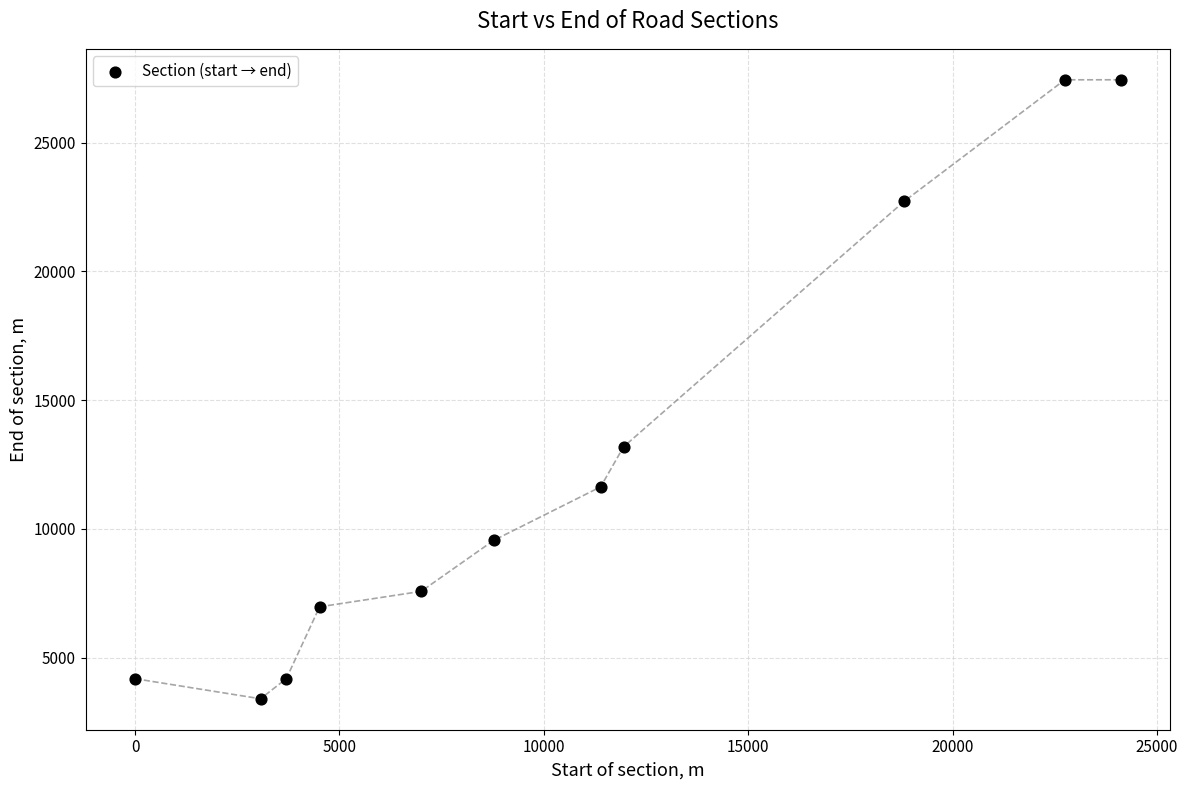

What Y value in the scatter plot is closest to 15422?

13188